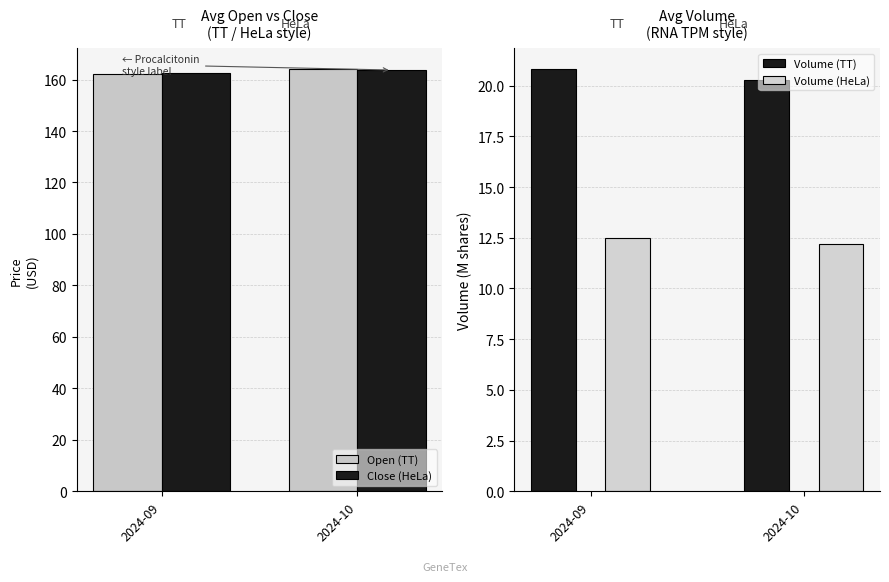

Rank the series at 2024-09 from highest to lowest value.

Close (HeLa), Open (TT), Volume (TT), Volume (HeLa)